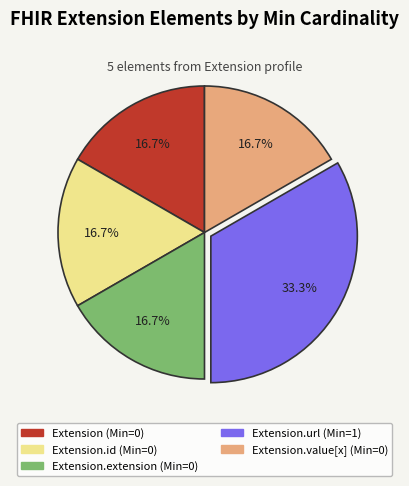

Is there a majority slice in this chart?

No